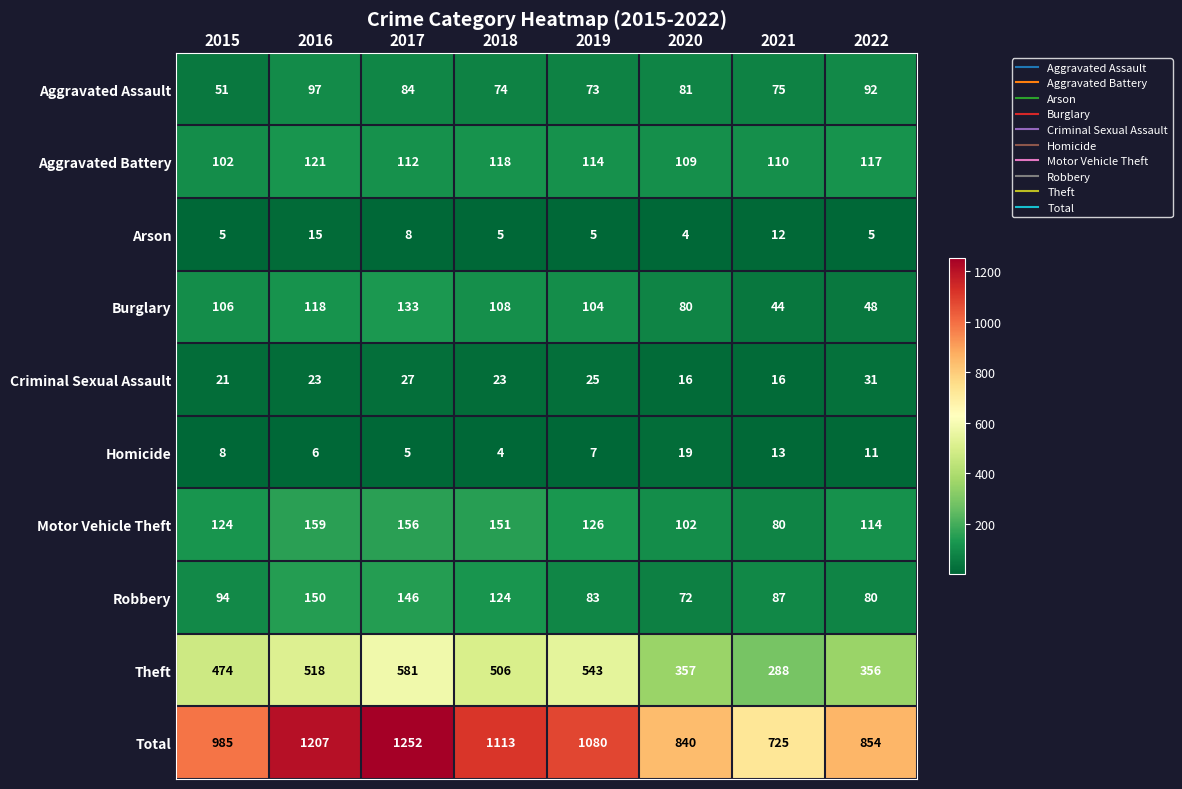

Between 2015 and 2017, which series saw the biggest shift?

Total